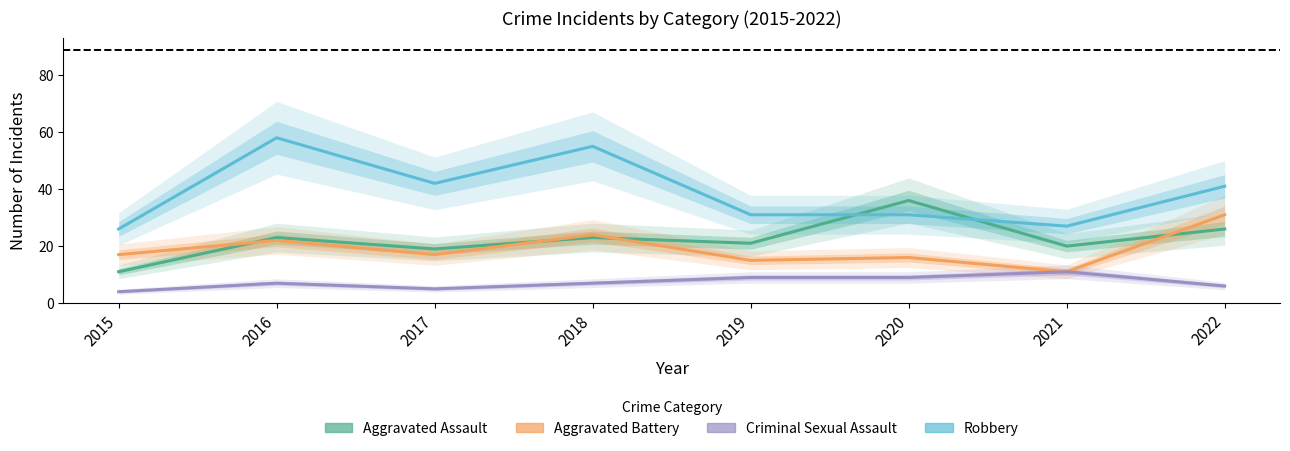

True or false: Aggravated Assault and Robbery intersect in this chart.

True